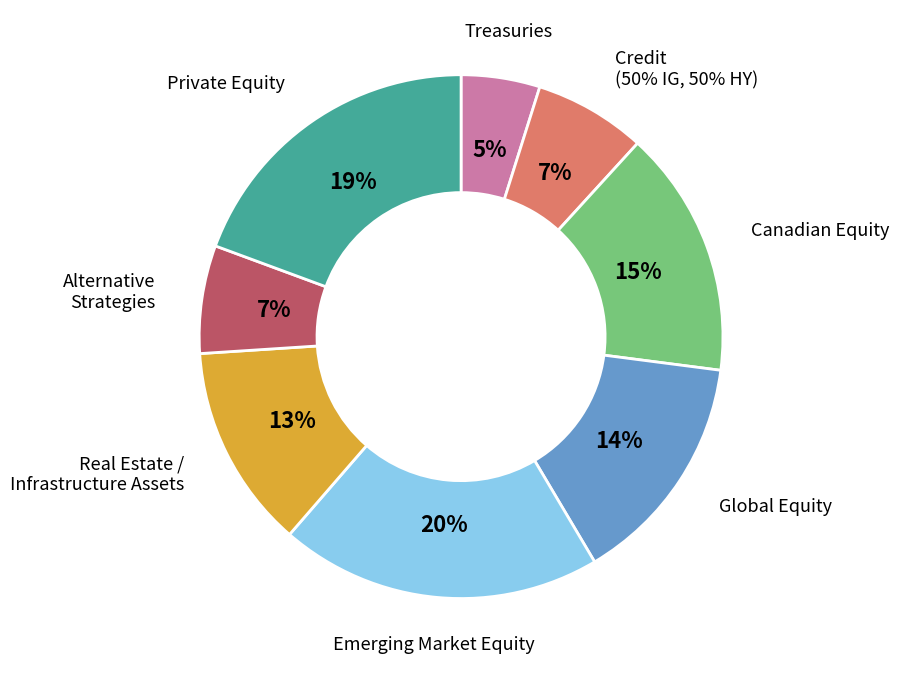

To the nearest percent, what is the average slice percentage?

12%